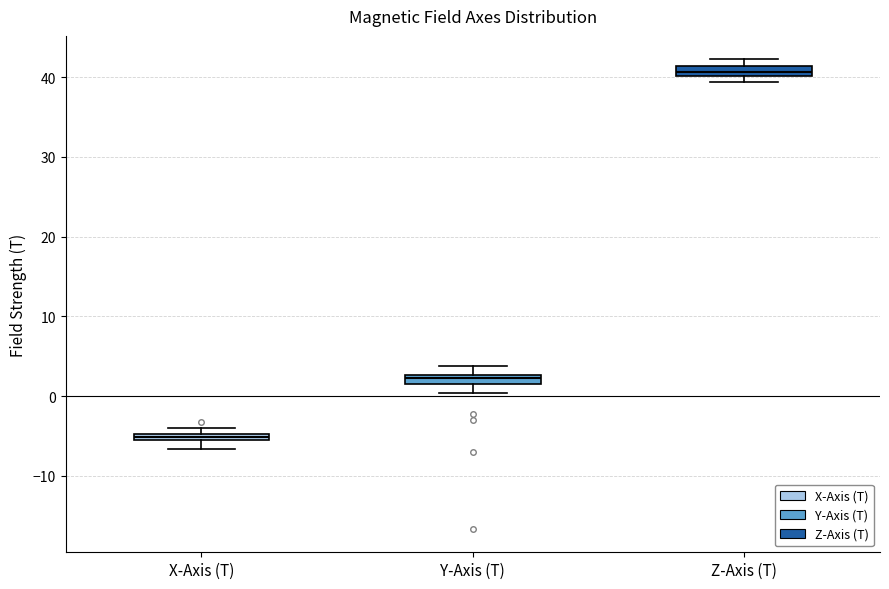

Which box's median line is the highest?

Z-Axis (T)